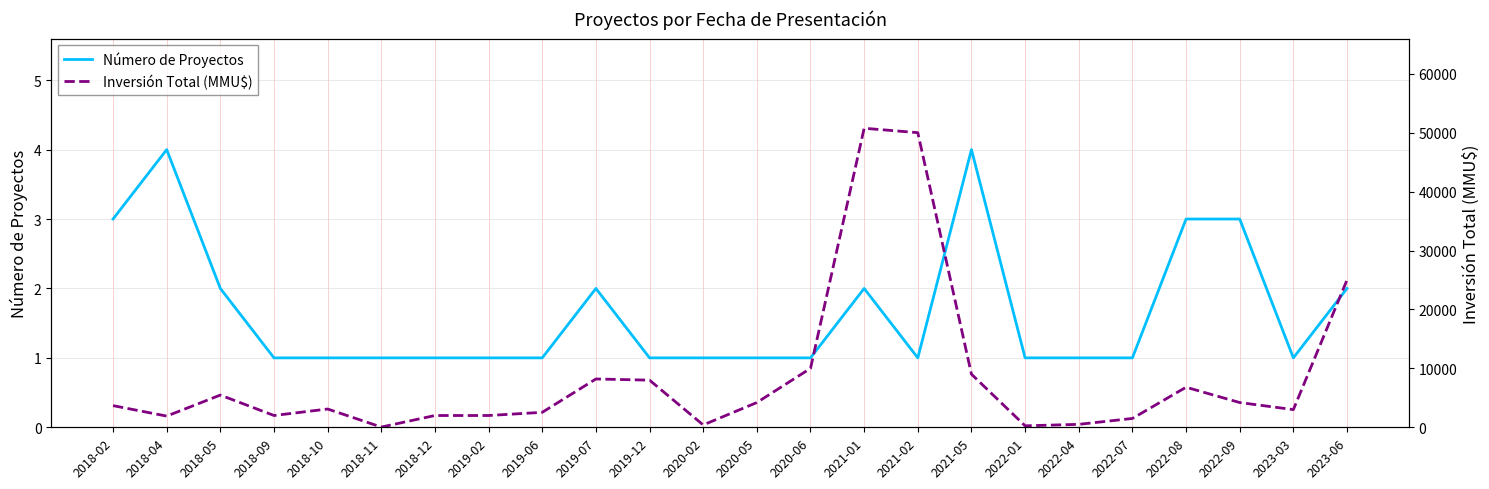

What value does the Número de Proyectos series have at 2018-02?

3